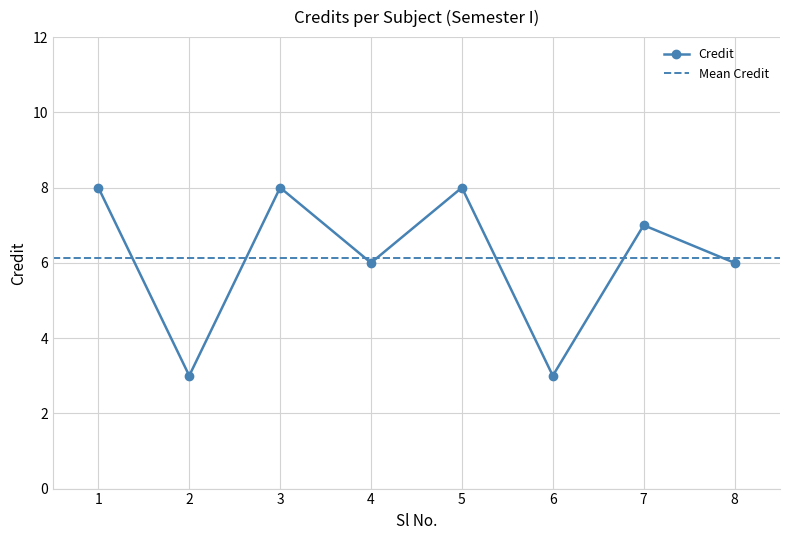

List the labels in order of value, smallest first.

2, 6, 4, 8, 7, 1, 3, 5